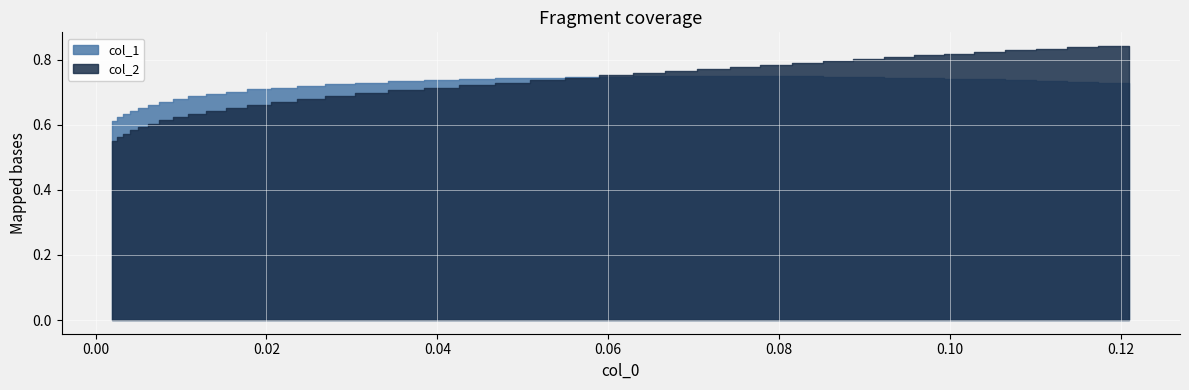

Rank the series by their average value, from lowest to highest.

col_2, col_1